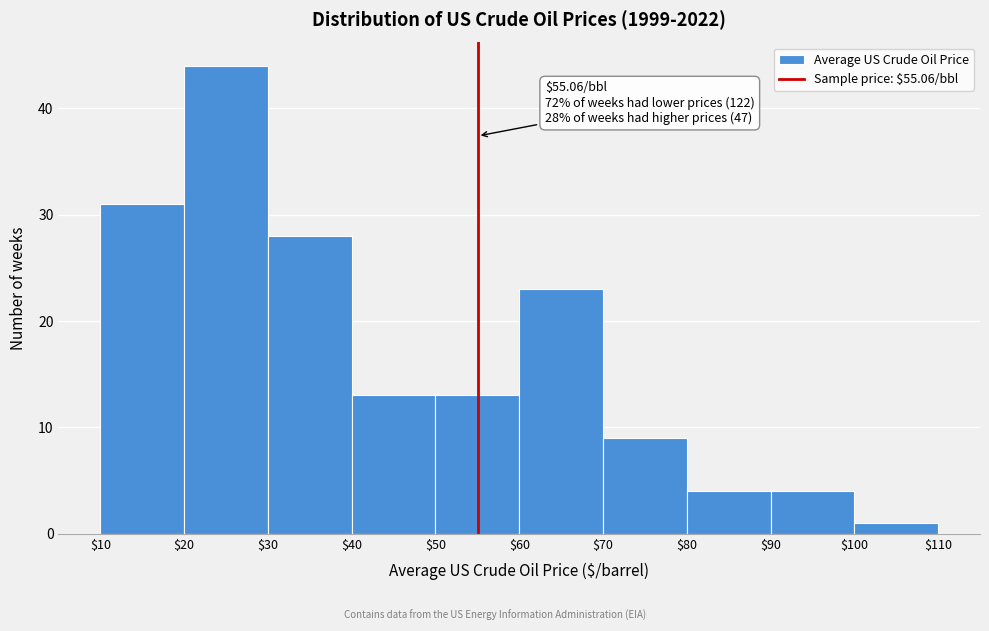

Which range on the x-axis has the tallest bar?

$20 to $30